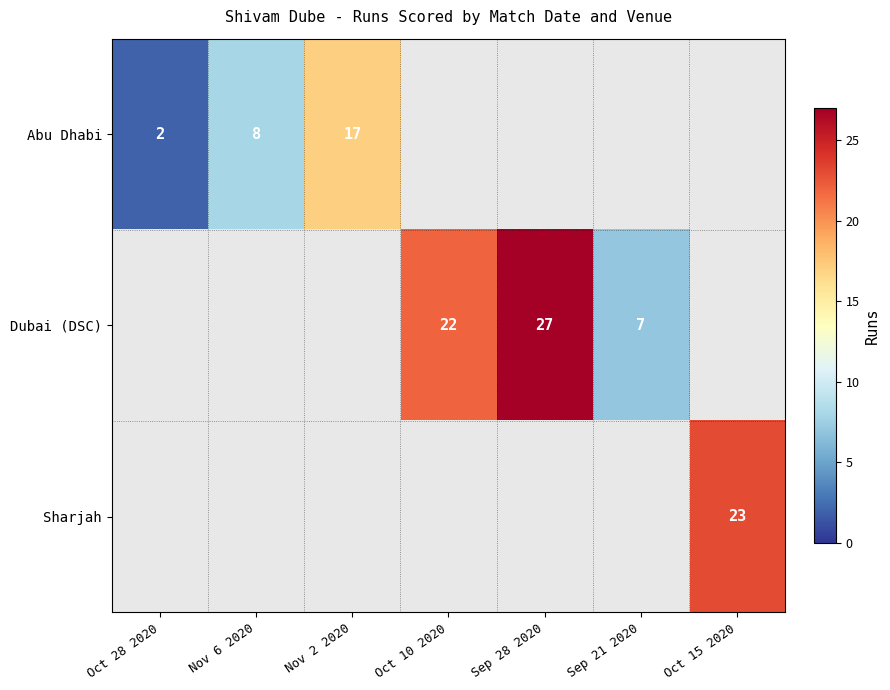

True or false: Sharjah has a value of 23 at Oct 15 2020.

True